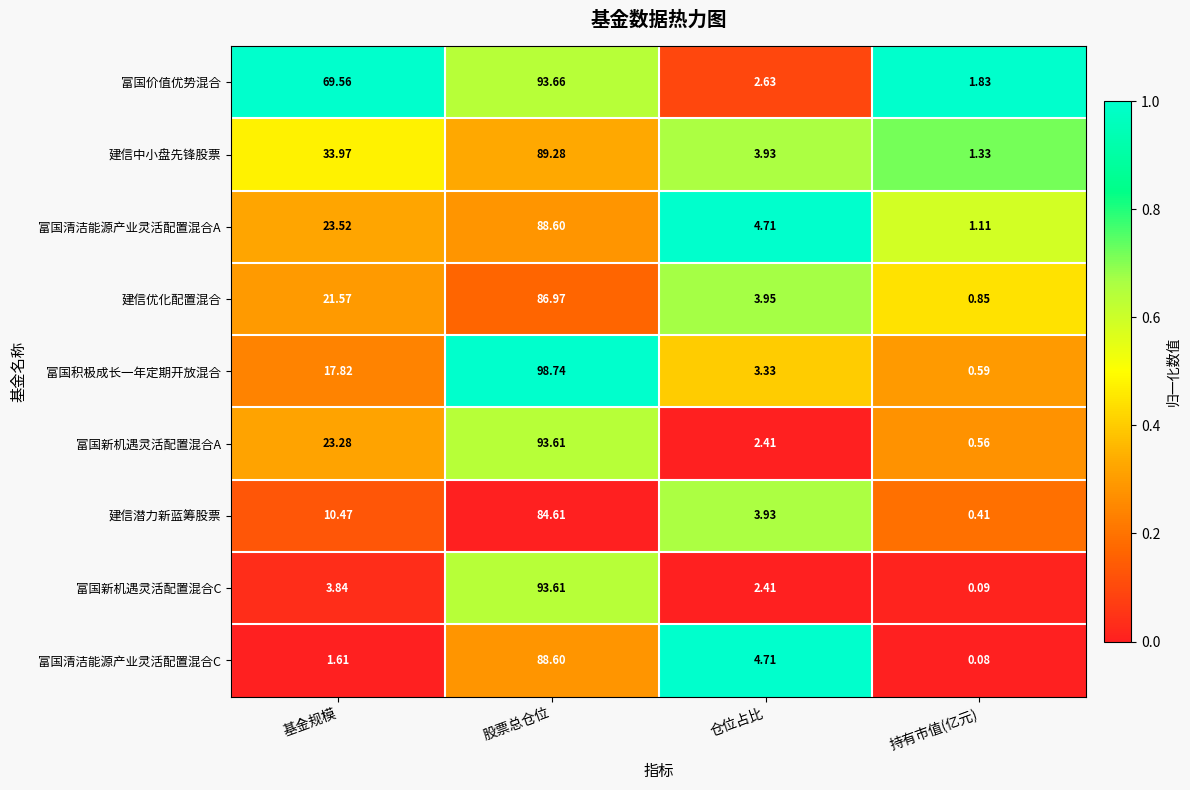

What is the difference between the highest and lowest values at 仓位占比?

2.3